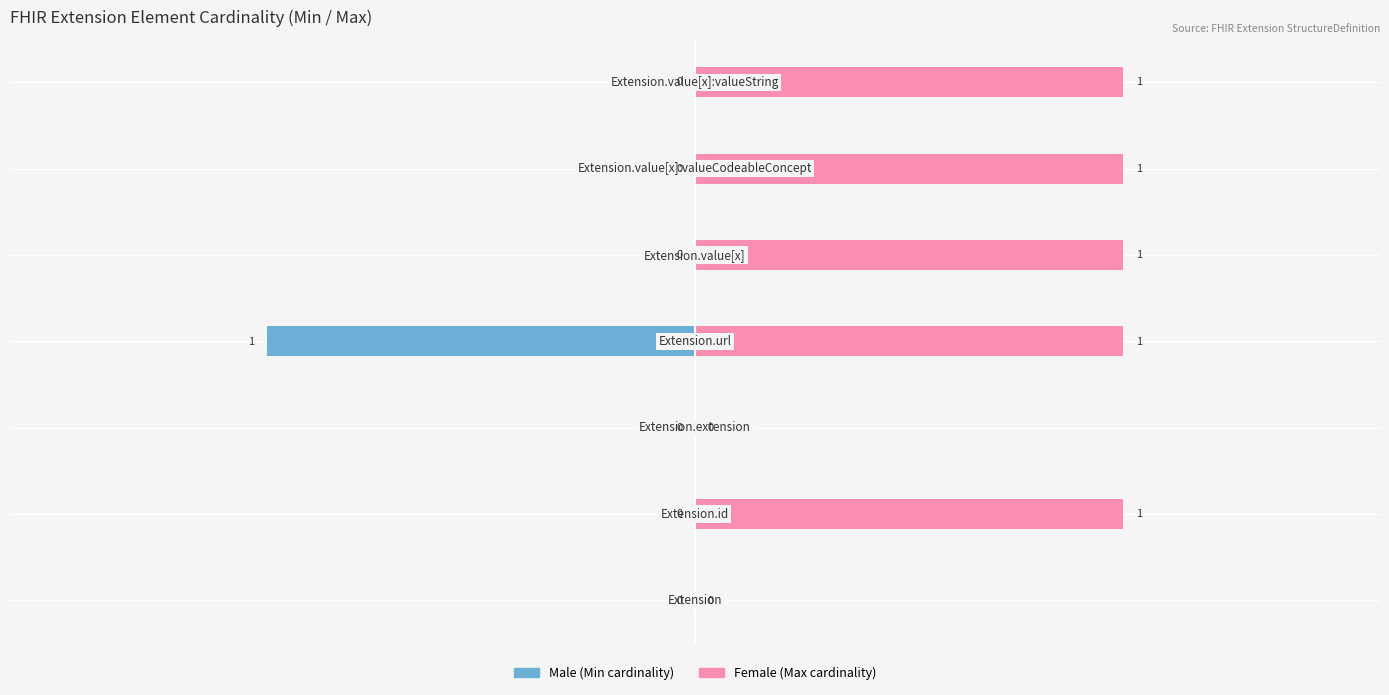

Reading right to left, what are all the values shown in this chart?

Male: 0	0	0	-1	0	0	0
Female: 1	1	1	1	0	1	0